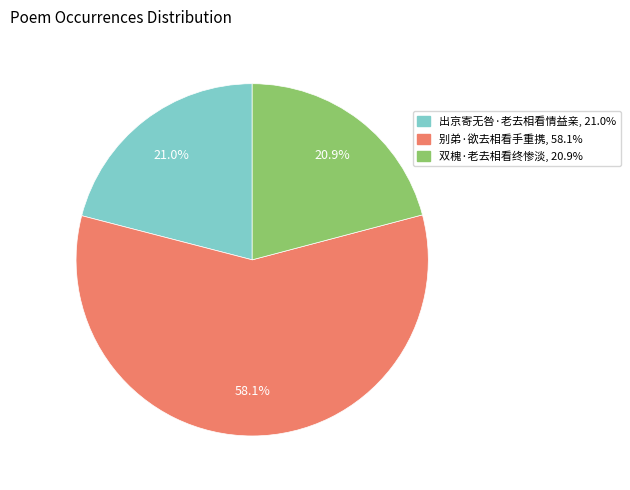

How many segments does this pie chart have?

3